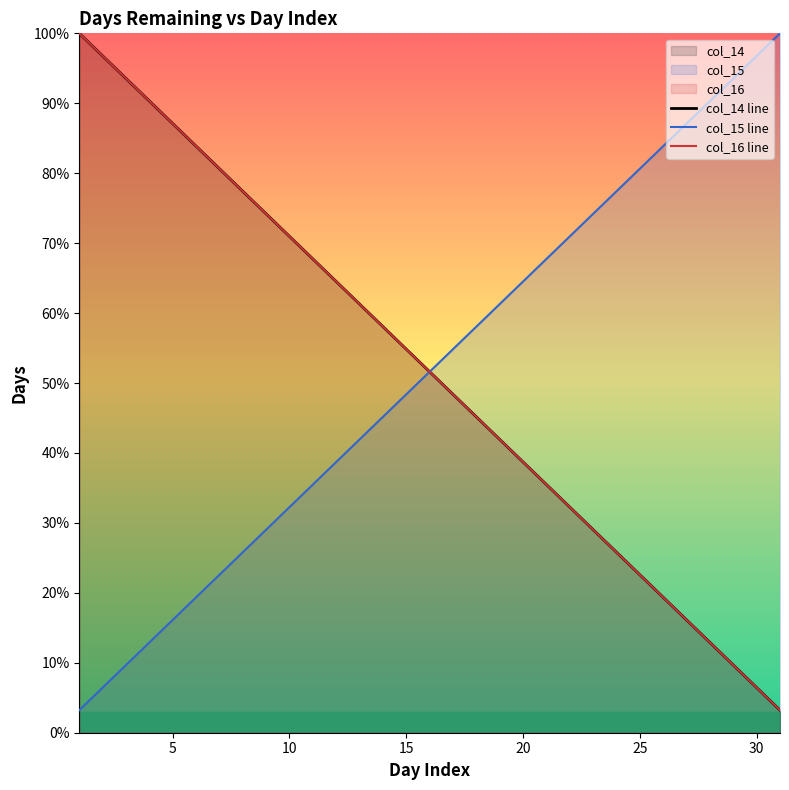

What is the minimum value shown in the chart?

3.2